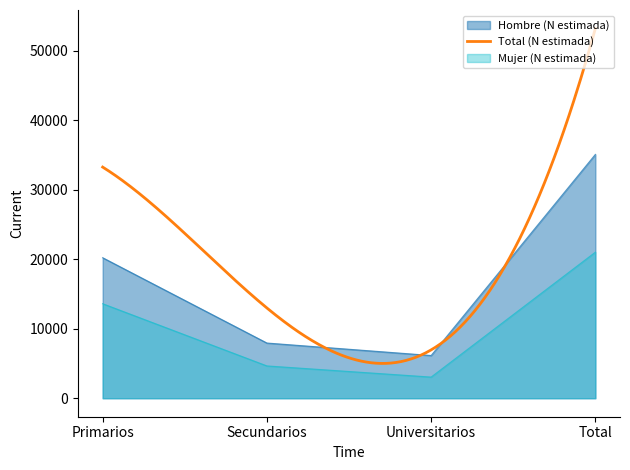

What is the lowest value of the Hombre (N estimada) series?

6146.5